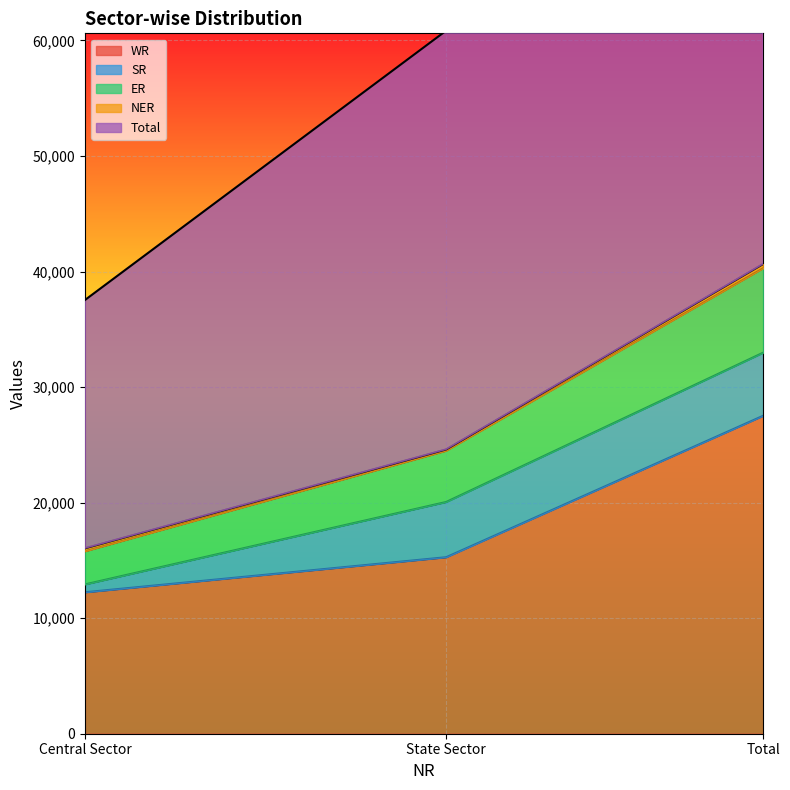

Is the value of ER at Total greater than the value of WR at State Sector?

Yes